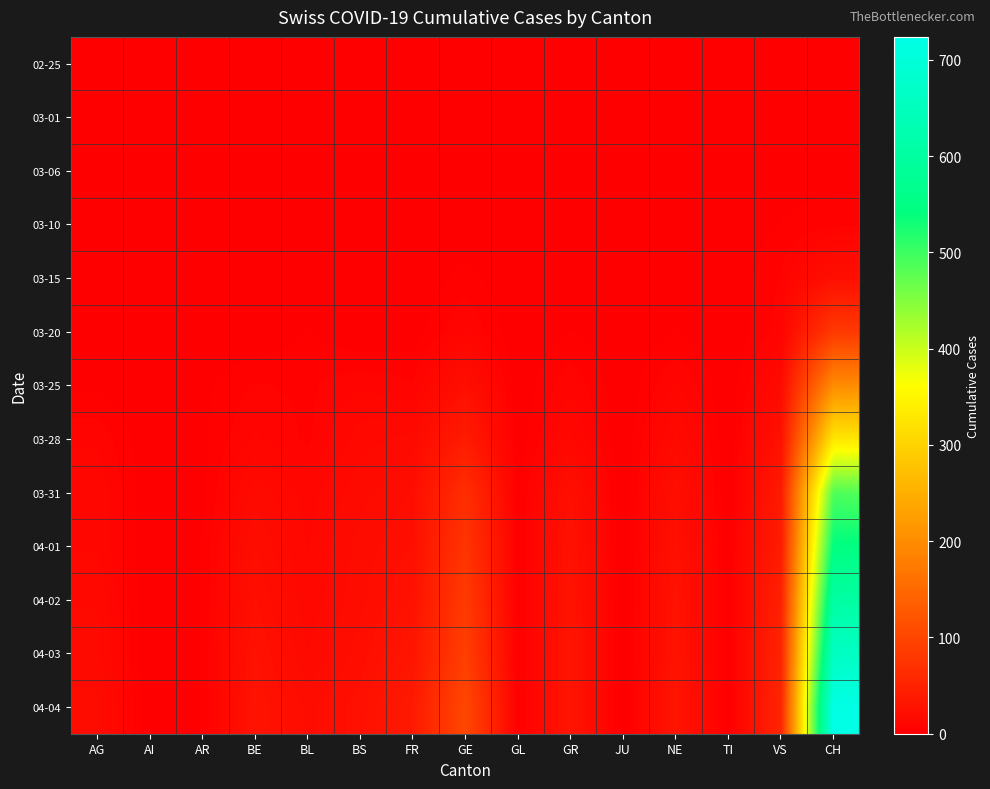

How many distinct data groups are displayed?

13